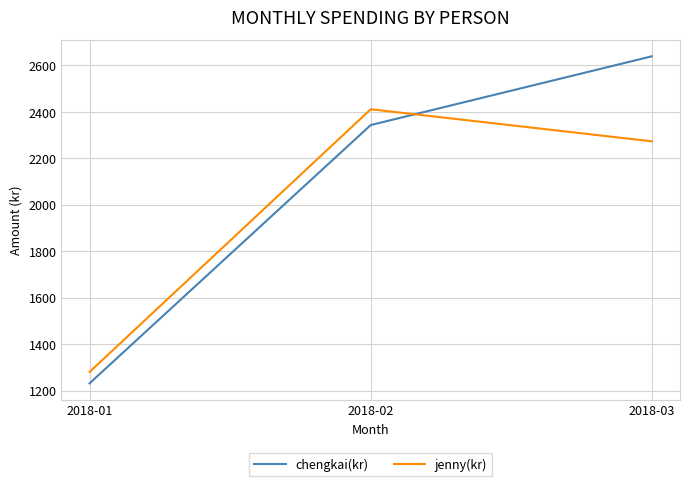

What is the sum of the chengkai(kr) values at 2018-01 and 2018-03?

3870